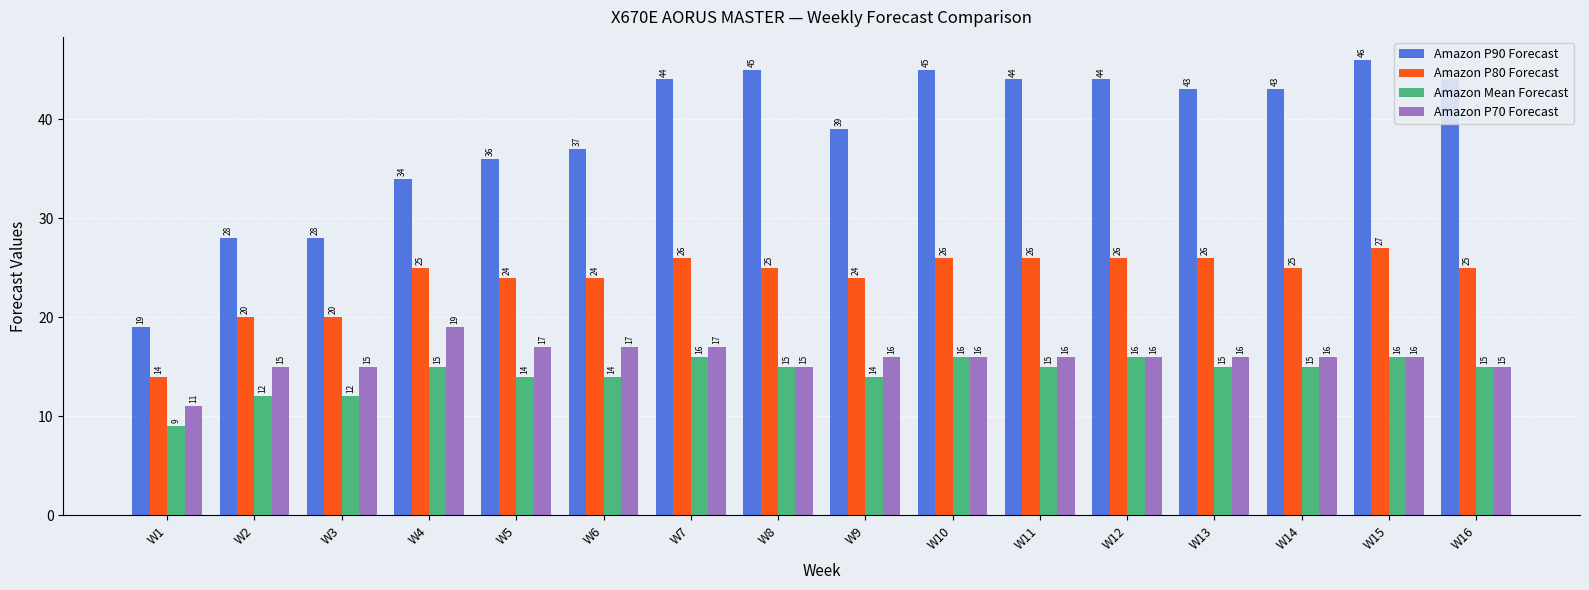

What is the smallest value displayed?

9